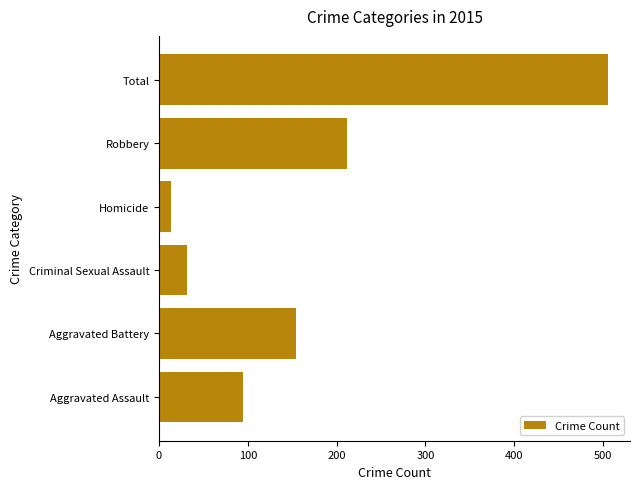

At which label is the value closest to 259?

Robbery